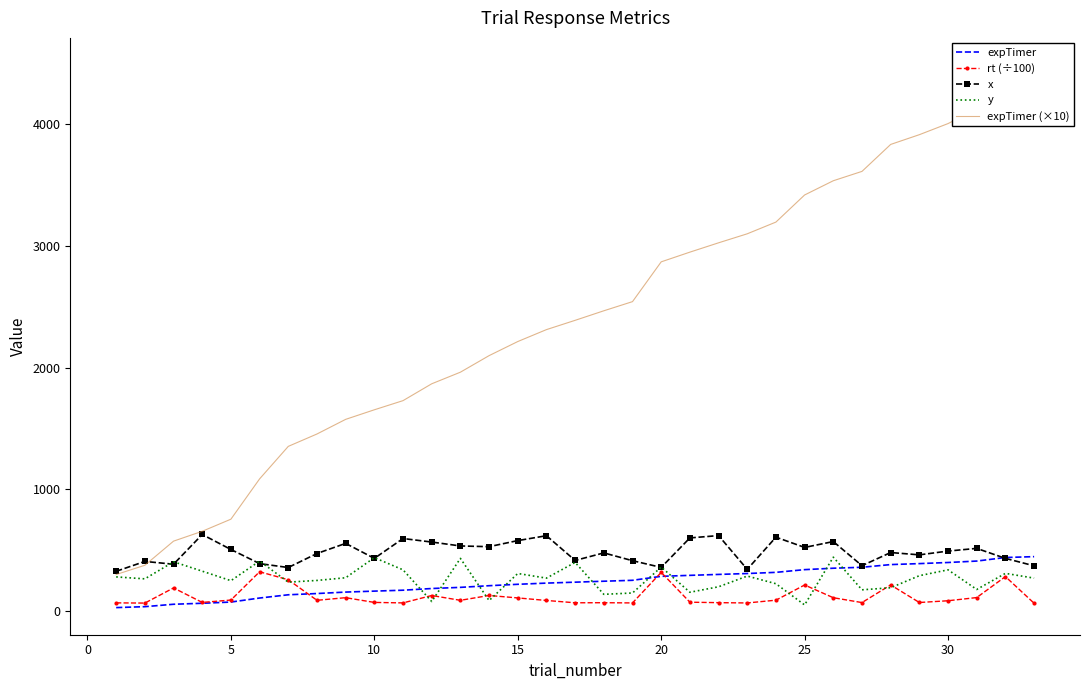

What is the maximum value for expTimer?

448.3